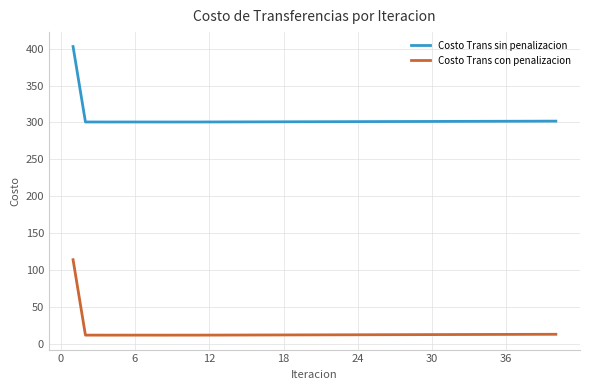

What is the minimum value shown in the chart?

11.8